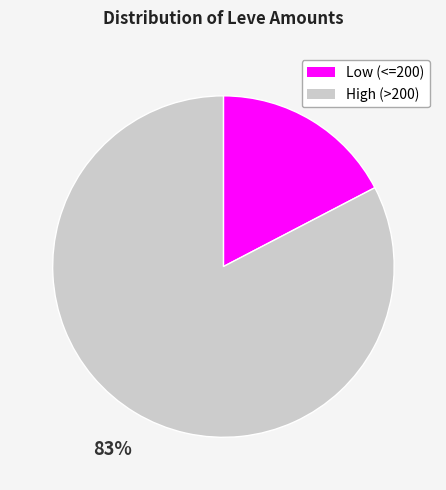

Is there a majority slice in this chart?

Yes